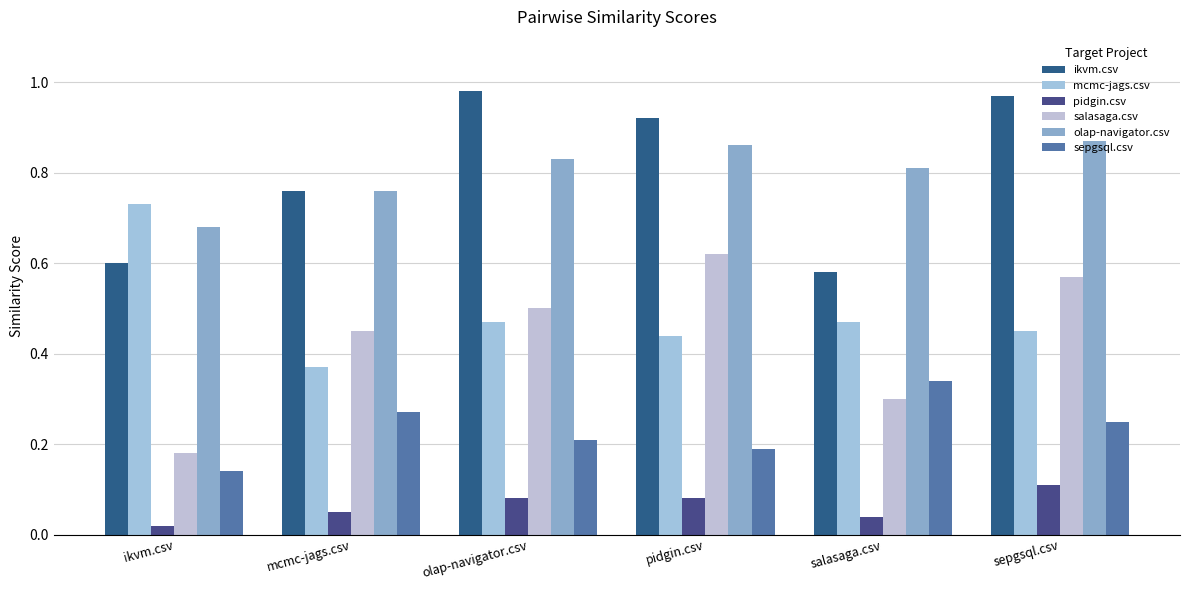

How many pidgin.csv values are between 0 and 1?

6